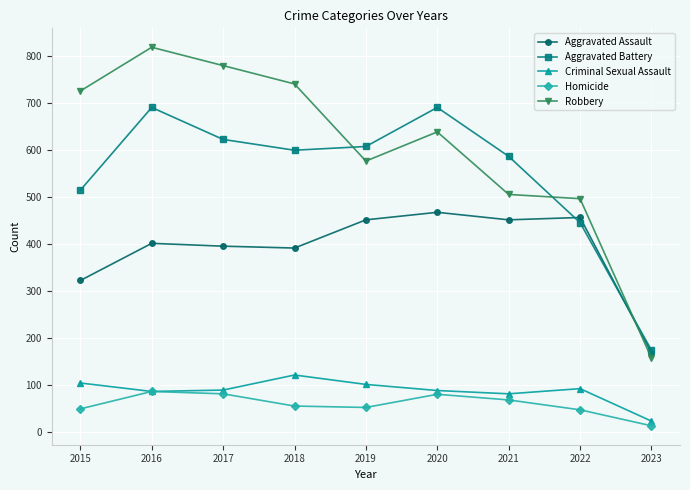

Which series has the largest total across all categories?

Robbery